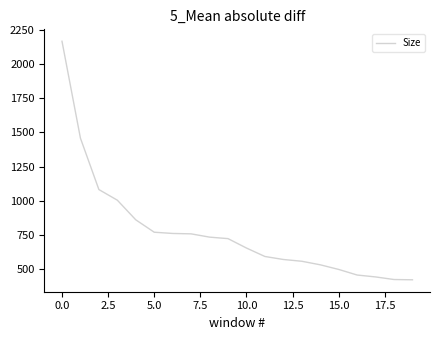

What is the difference between the maximum and second lowest values?

1748